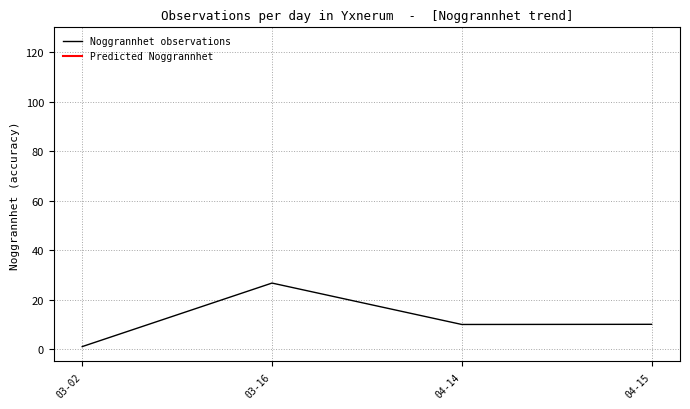

Between 03-16 and 04-15, which is larger?

03-16